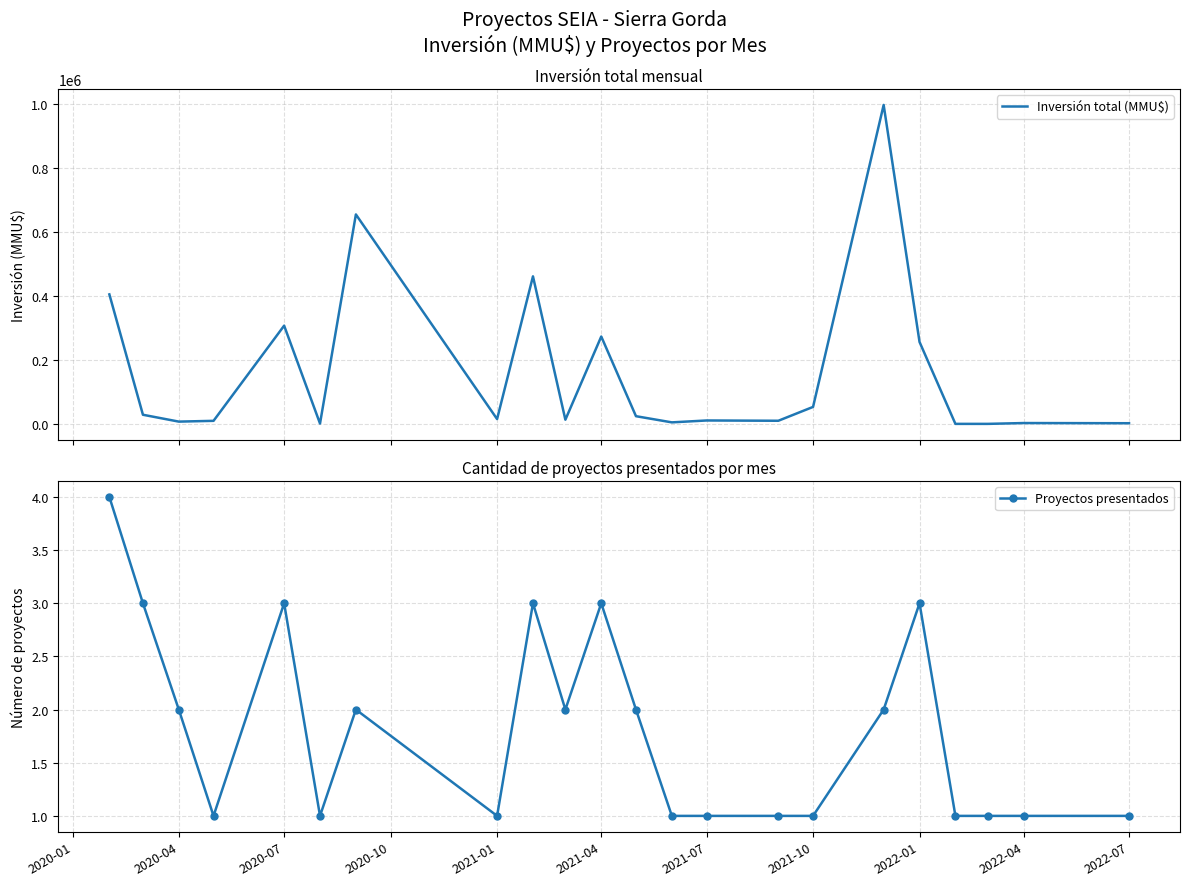

What position from the right is 2021-10?

7